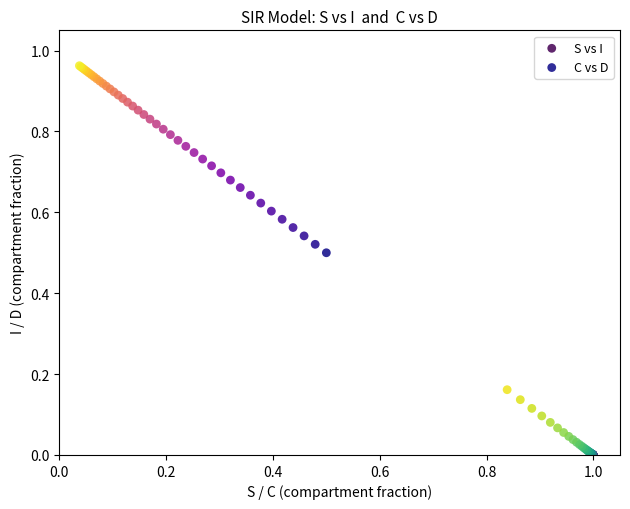

Which series reaches the maximum Y coordinate?

C vs D